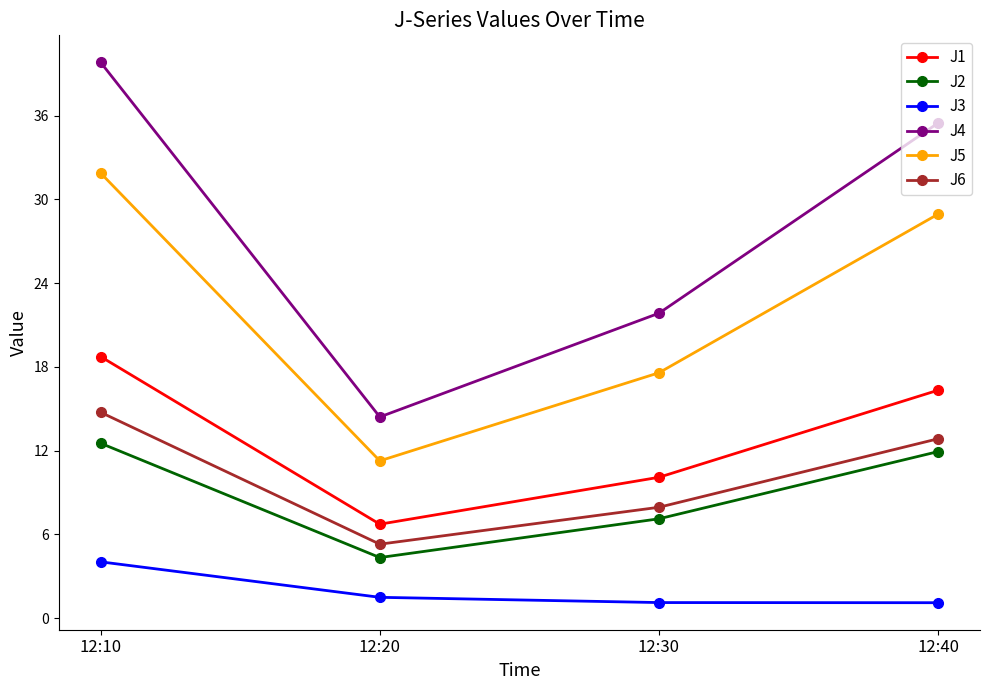

Which series has the widest spread of values?

J4